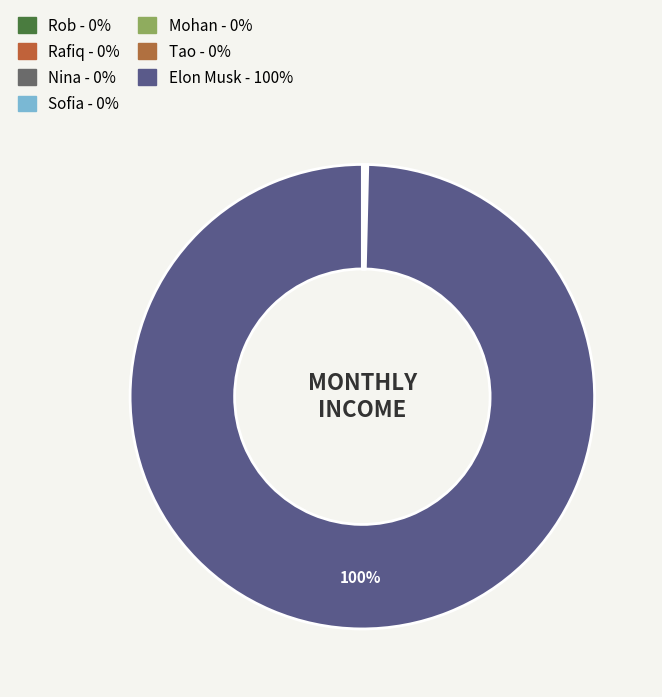

Is it true that Sofia is 1% of the pie?

False